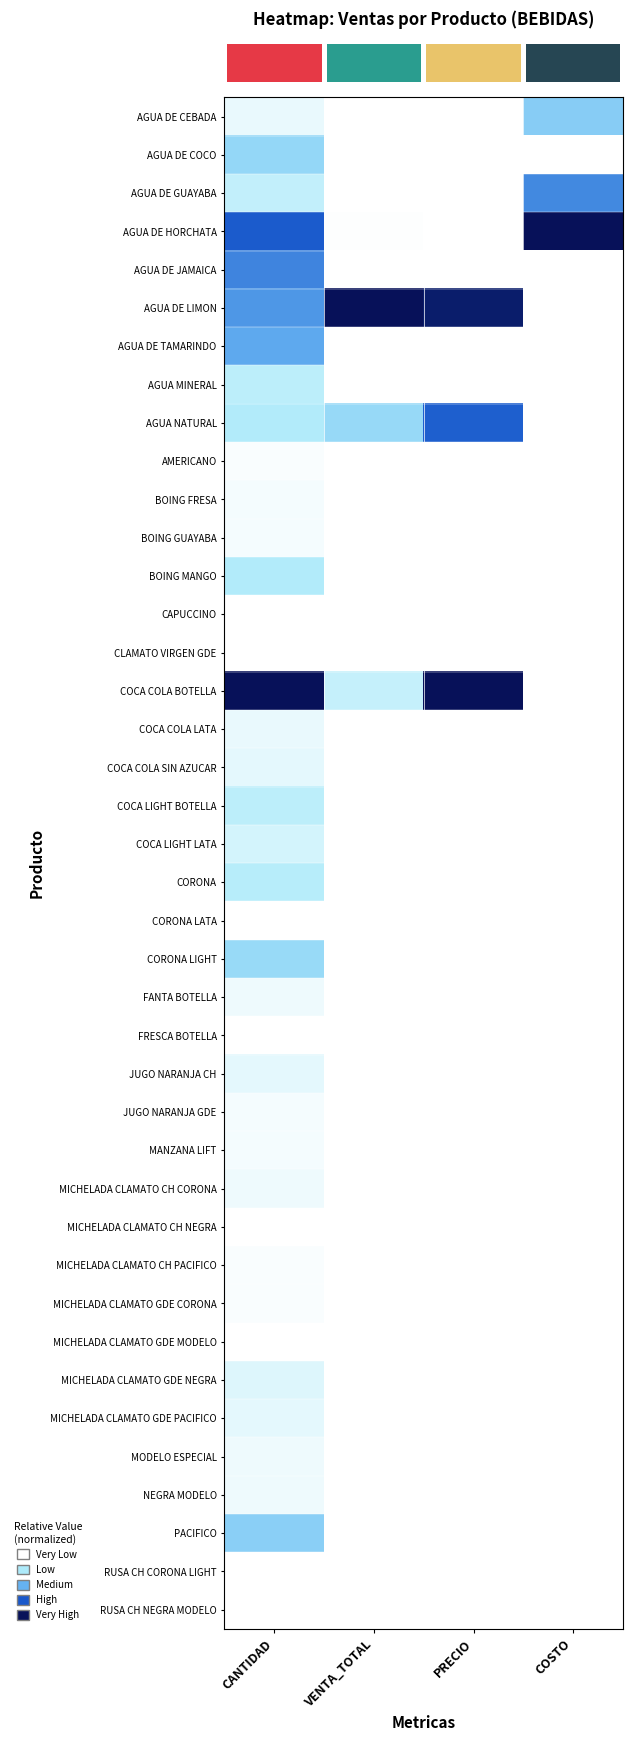

Which has a higher value, VENTA_TOTAL or PRECIO?

VENTA_TOTAL